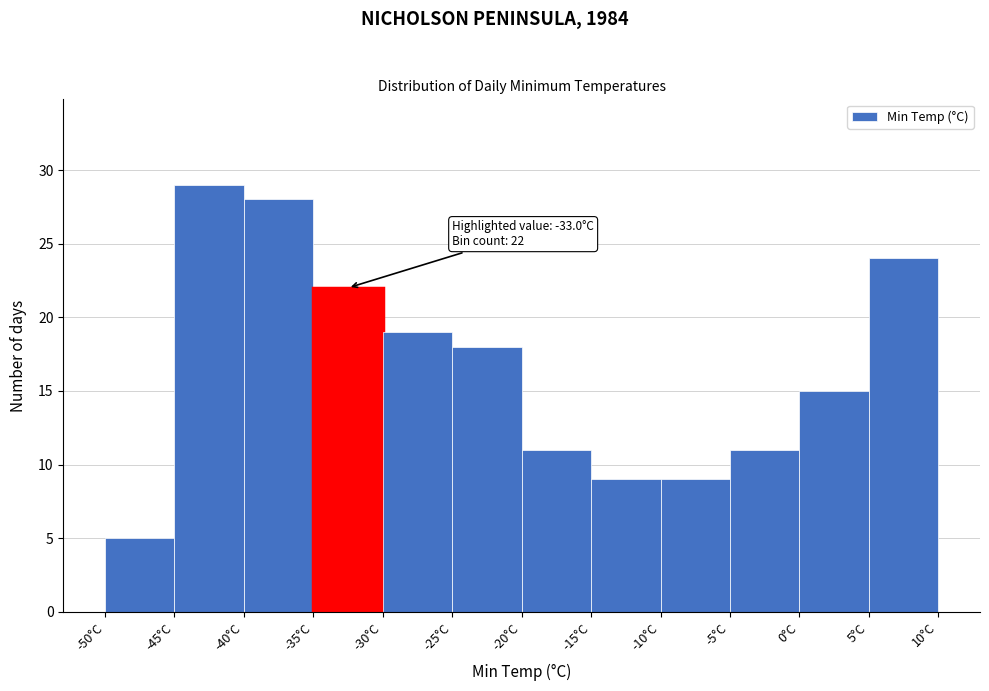

Over which range of the x-axis is the bar tallest?

-45 to -40